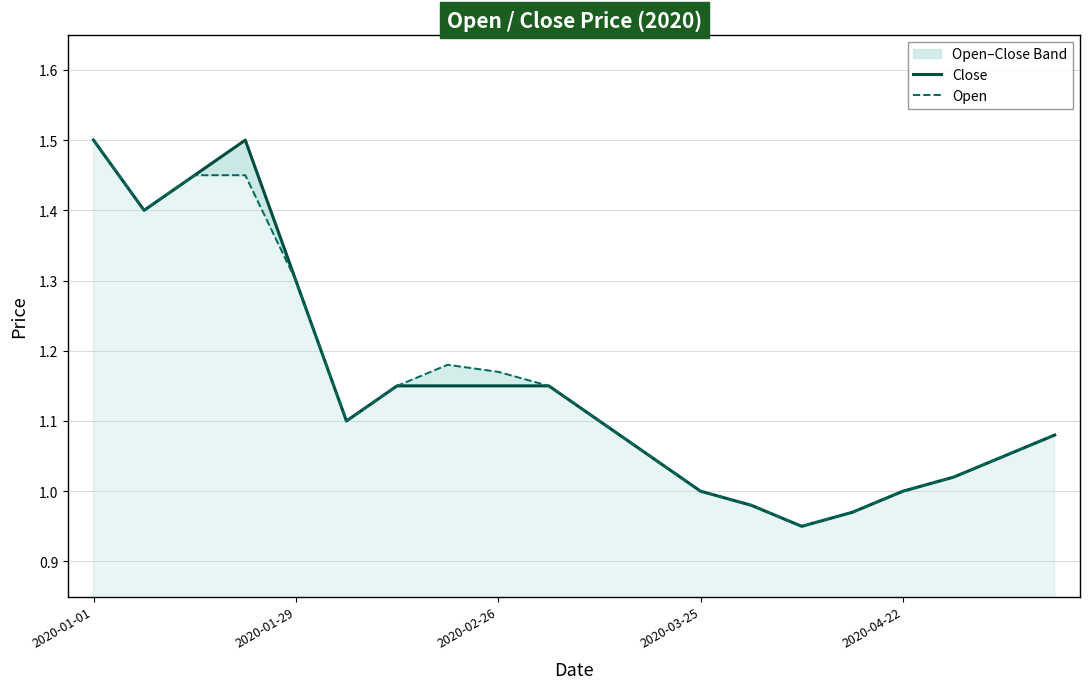

What is the difference between the second highest and minimum values in the Close series?

0.6